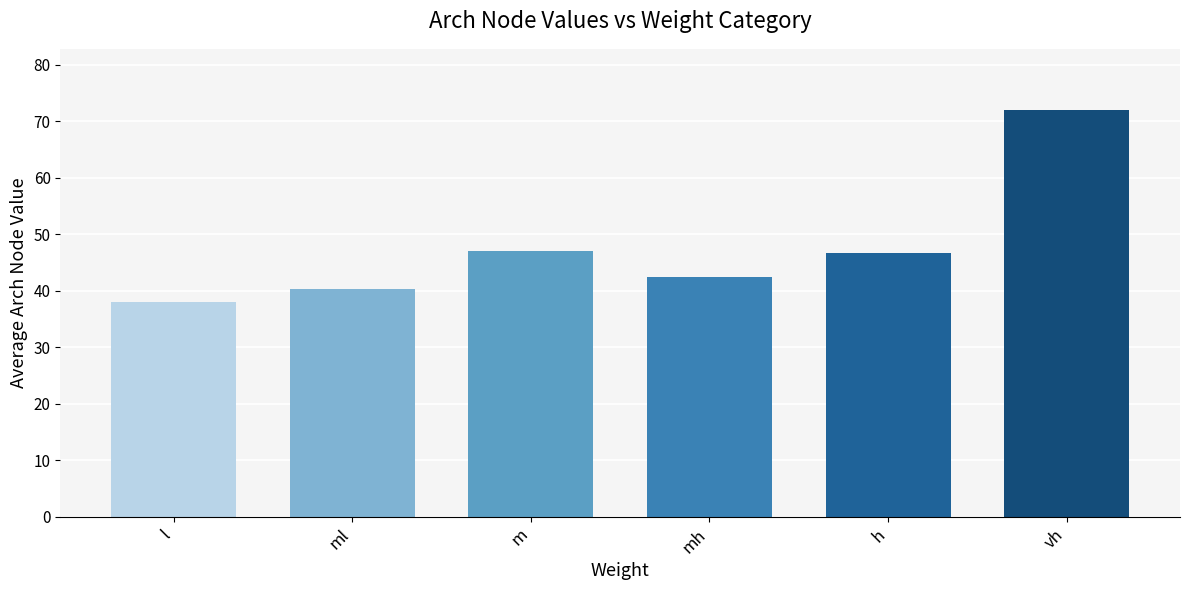

What is the greatest value displayed?

72.0